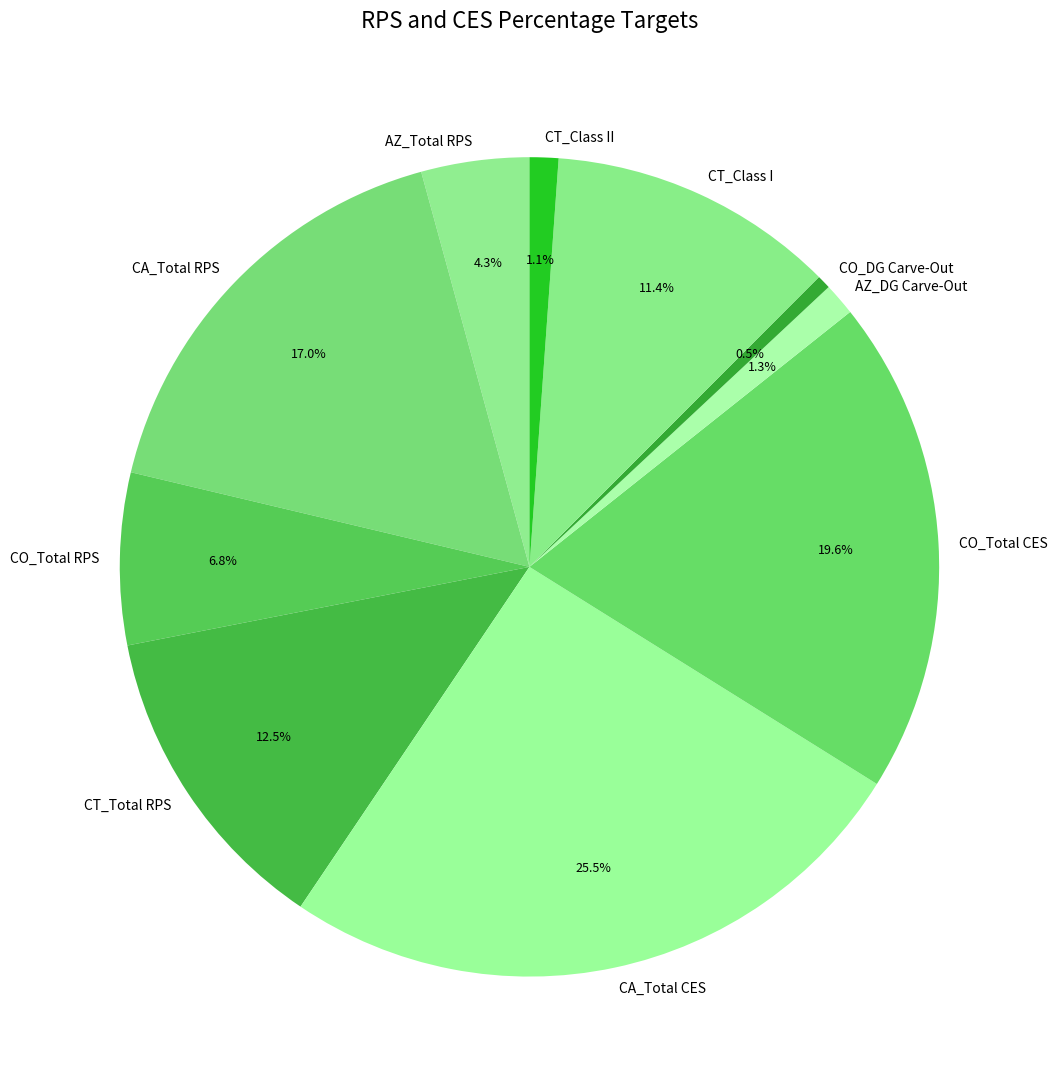

To the nearest percent, what portion does CO_Total CES represent?

20%